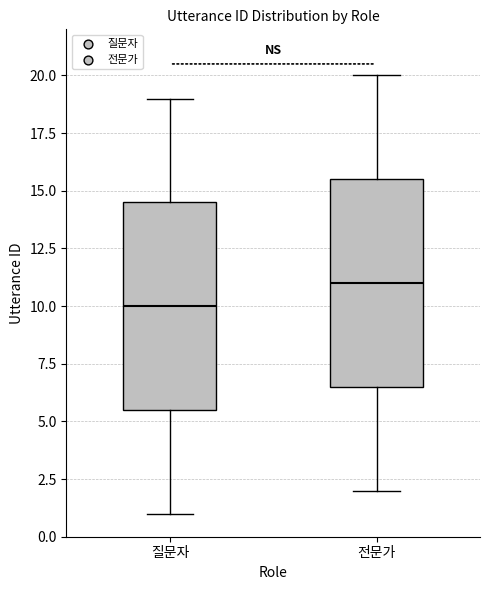

Reading left to right, read every box against the y-axis: the position of its median line, the range the box covers, and the ends of its whiskers. The values are not printed on the chart, so give them approximately, as read against the axis.

질문자: median 10.0, box 5.5 to 14.5, whiskers 1.0 to 19.0
전문가: median 11.0, box 6.5 to 15.5, whiskers 2.0 to 20.0